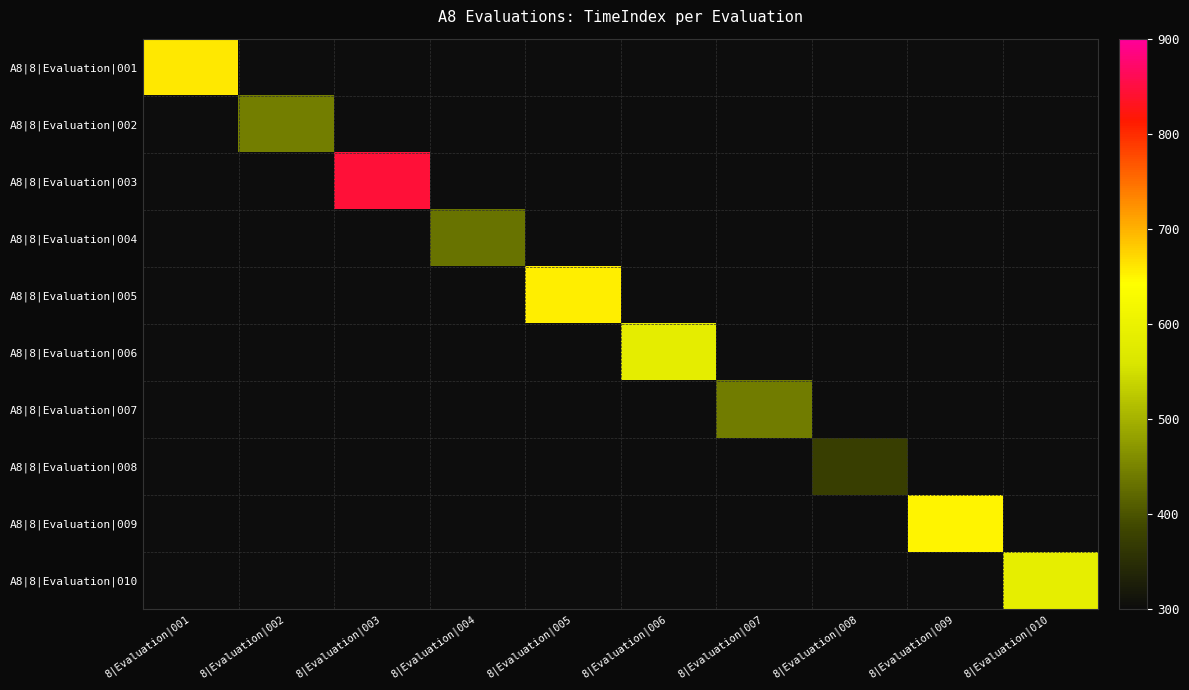

How many series are shown in this chart?

10